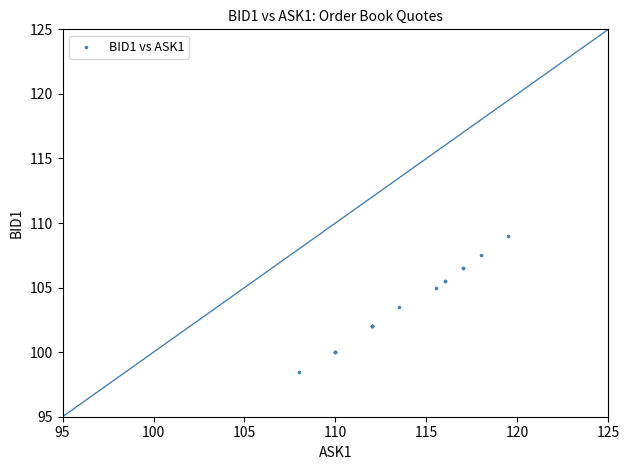

What Y value in the scatter plot is closest to 103?

103.5